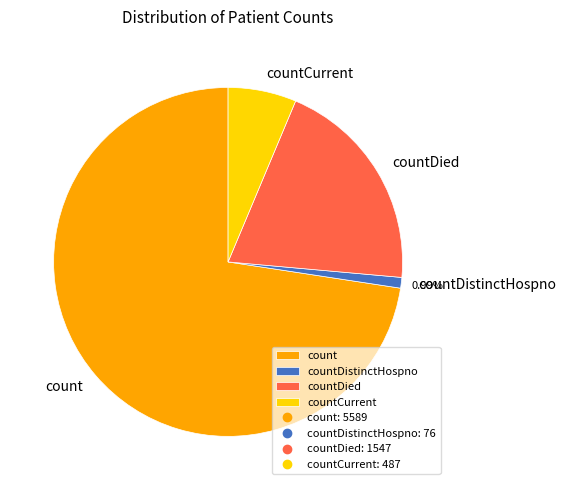

Does any single category account for the majority?

Yes